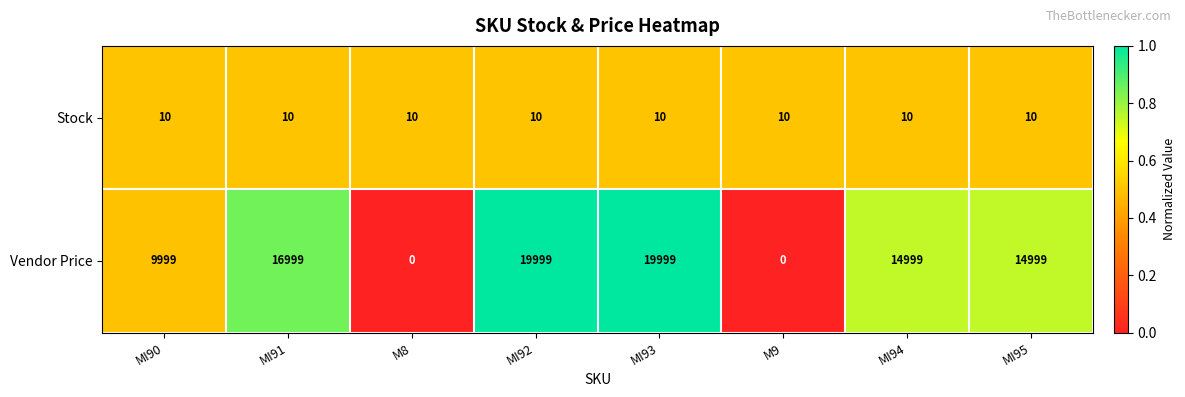

The value of Vendor Price at MI95 is 8217. True or false?

False